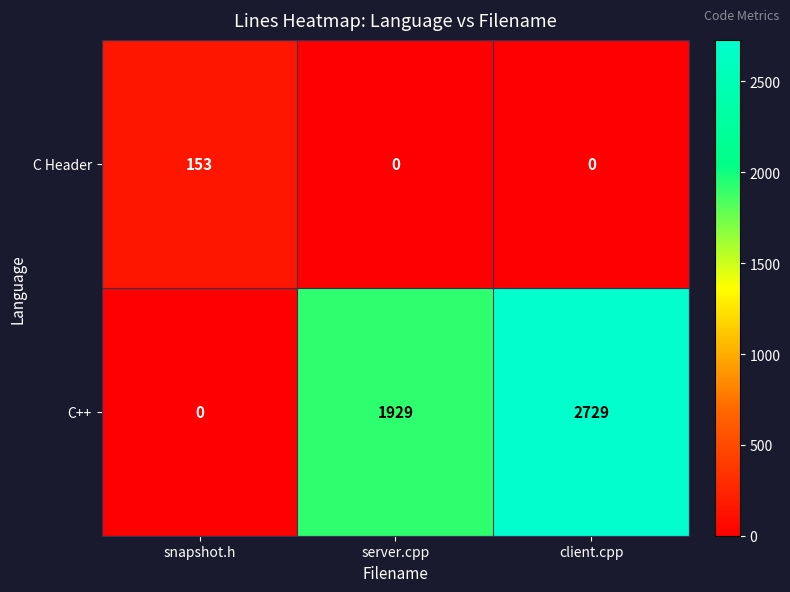

The C++ series shows 4841 at client.cpp. True or false?

False